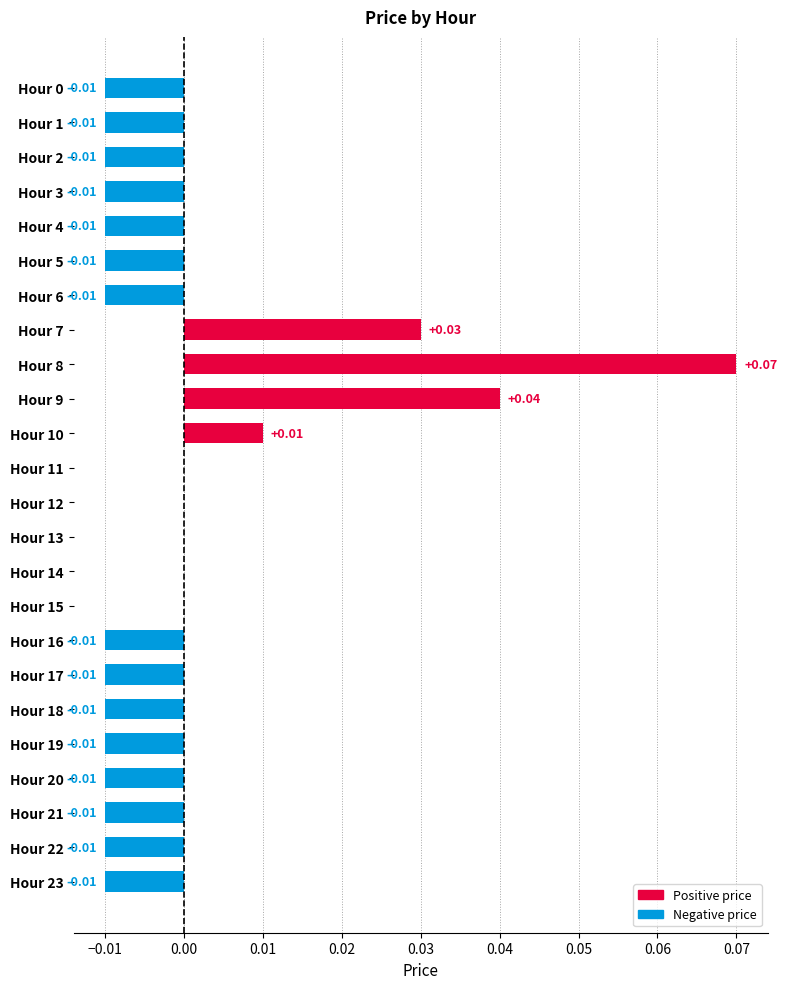

Between Hour 8 and Hour 21, which is larger?

Hour 8